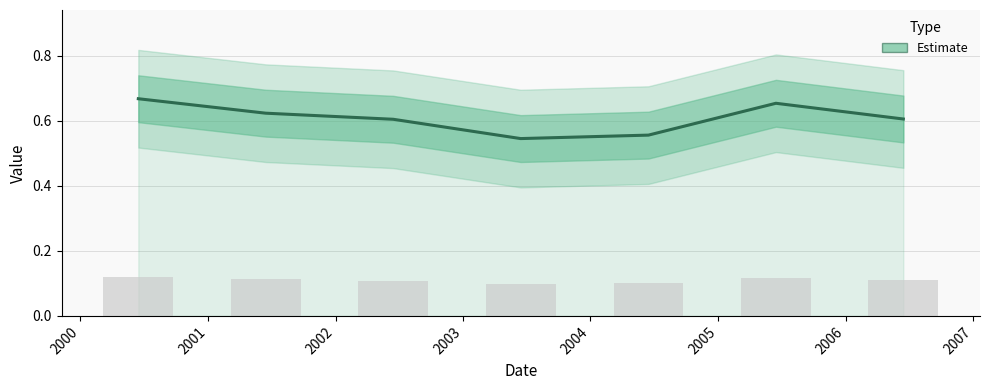

What is the difference between the maximum and second lowest values?

0.1